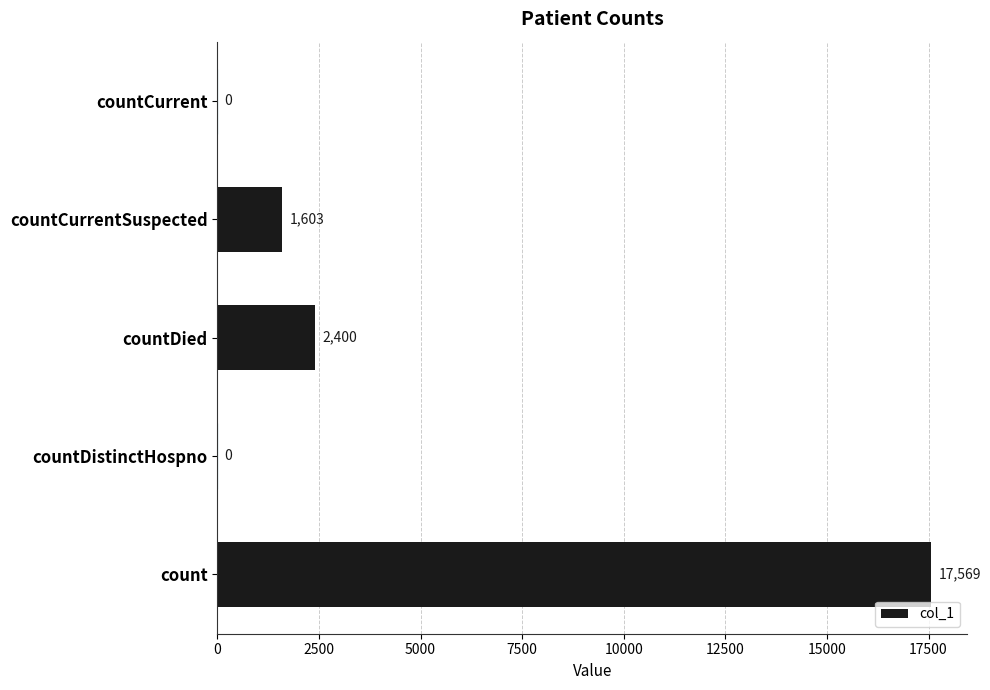

Reading bottom to top, list all the values displayed in this chart.

count=17569	countDistinctHospno=0	countDied=2400	countCurrentSuspected=1603	countCurrent=0